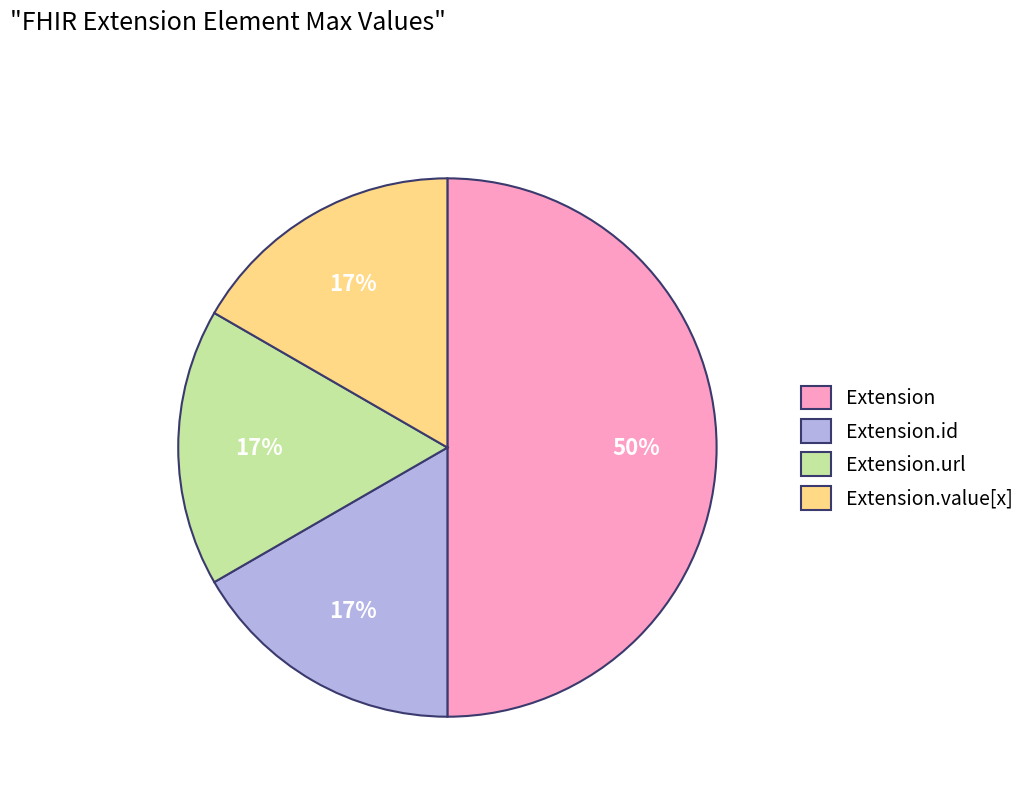

Count the number of slices in the pie.

4